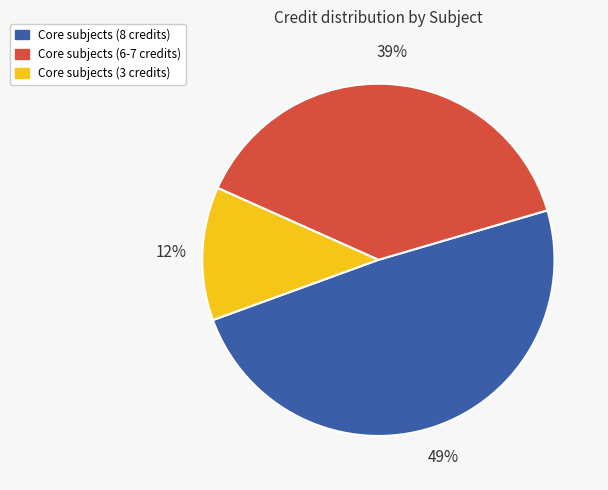

Does Core subjects (3 credits) represent more than half of the total?

No